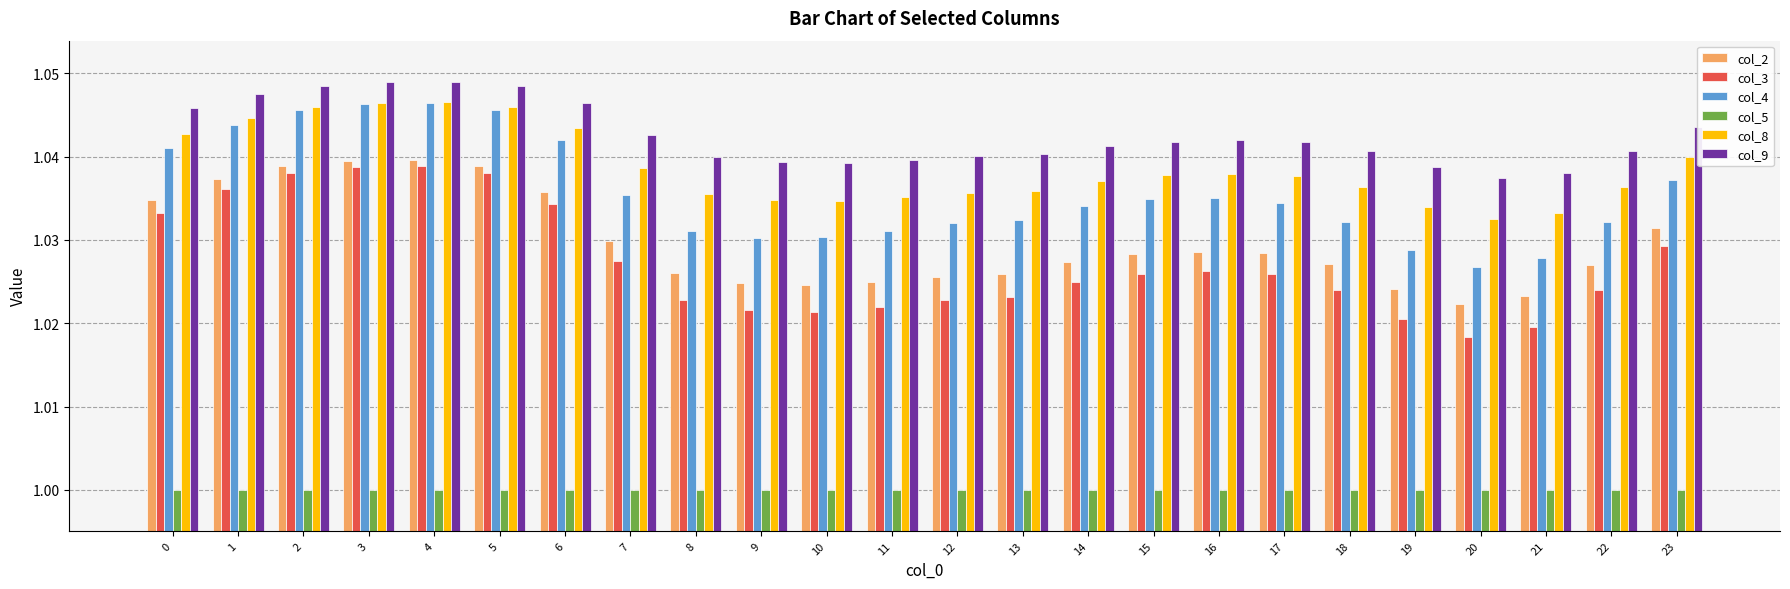

The col_2 series shows 1.0 at 1. True or false?

True